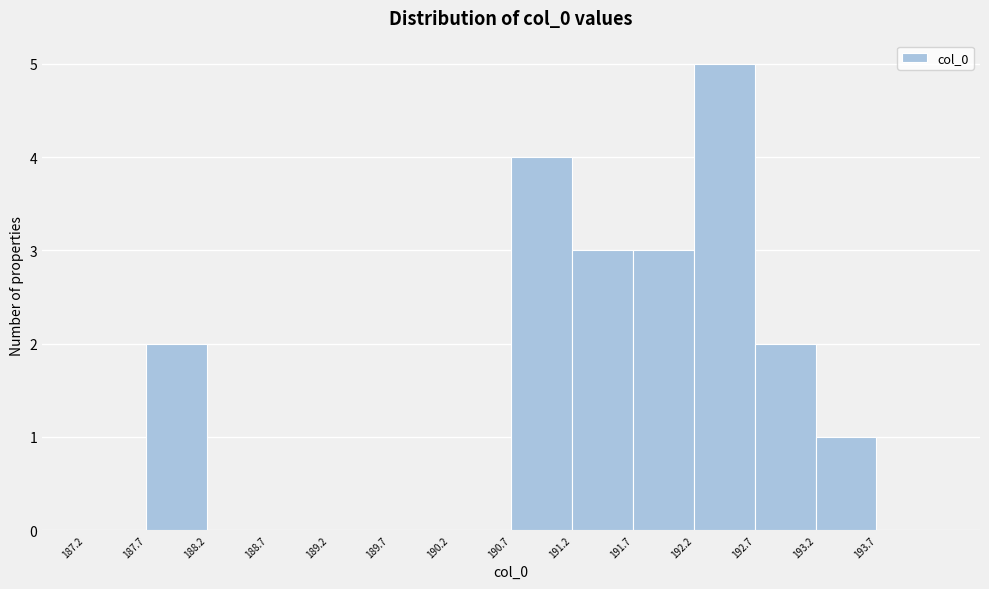

How tall is the bar that spans 191.25 to 191.75 on the x-axis? Neither the bar edges nor the heights are printed on the chart, so give them approximately, as read against the axes.

3